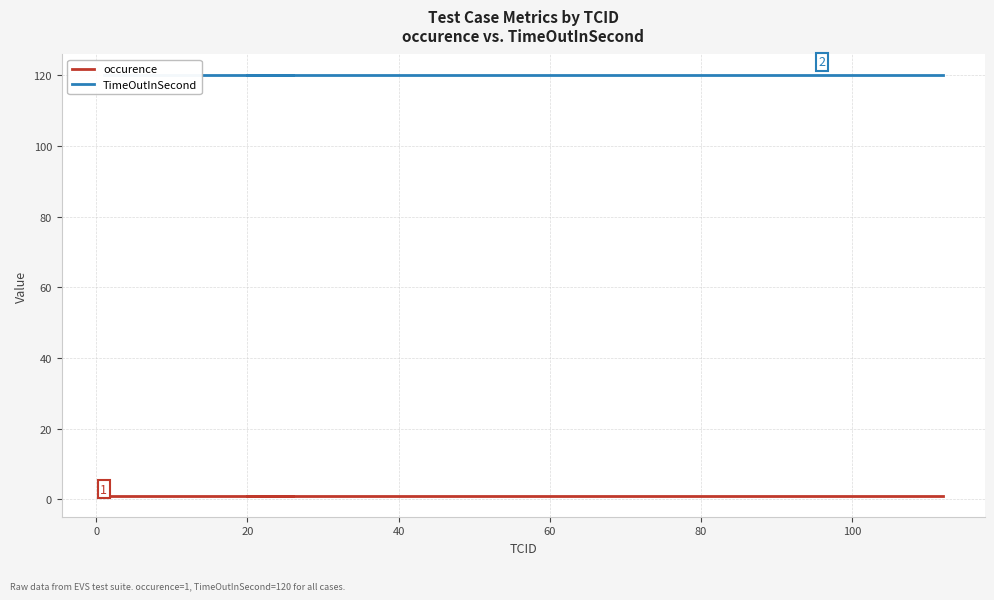

True or false: TimeOutInSecond and occurence intersect in this chart.

False